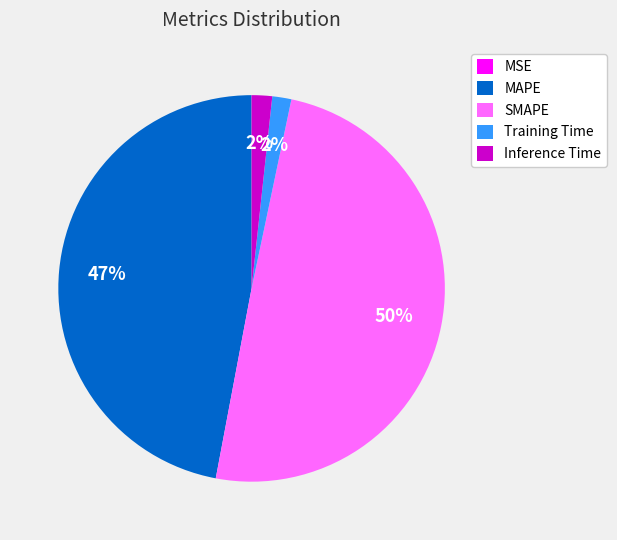

To the nearest percent, what is the difference between the MAPE and Training Time slice percentages?

45%